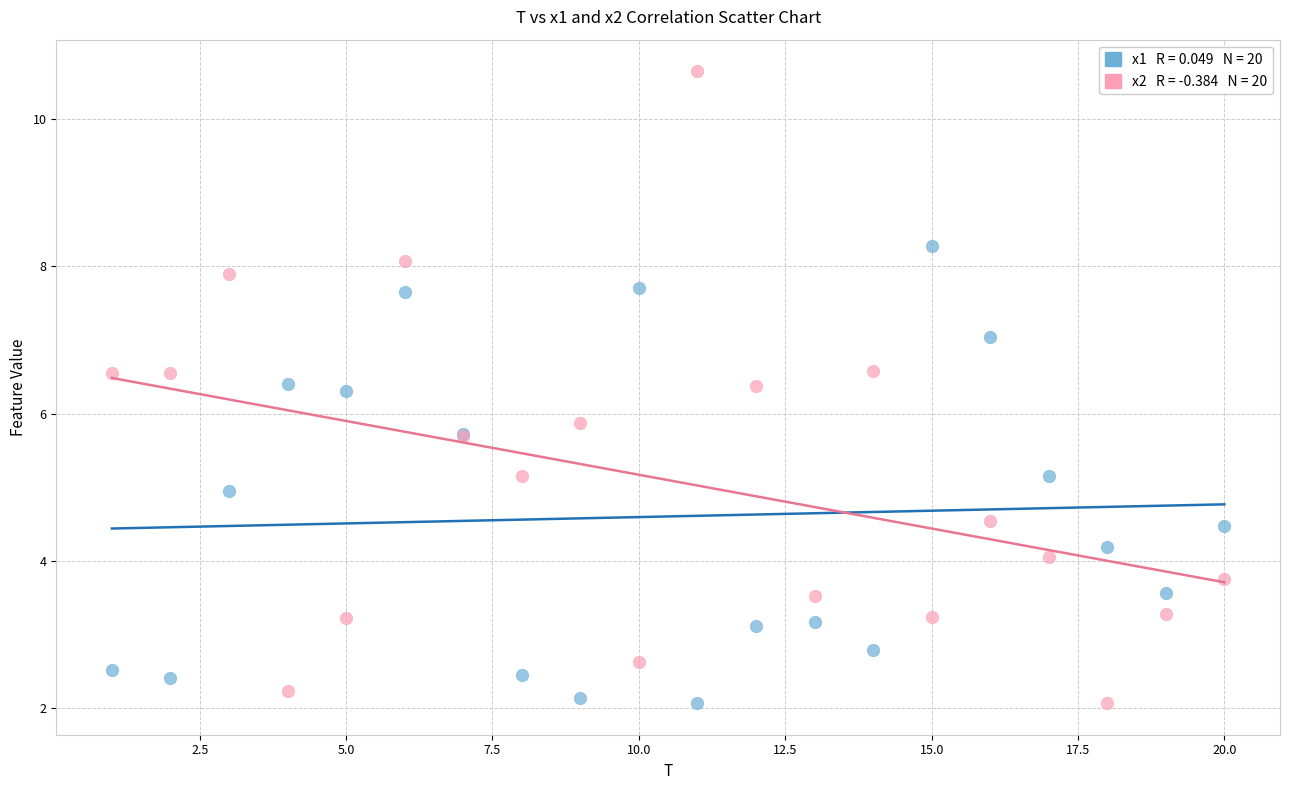

Across all series, what Y value is closest to 6?

5.9